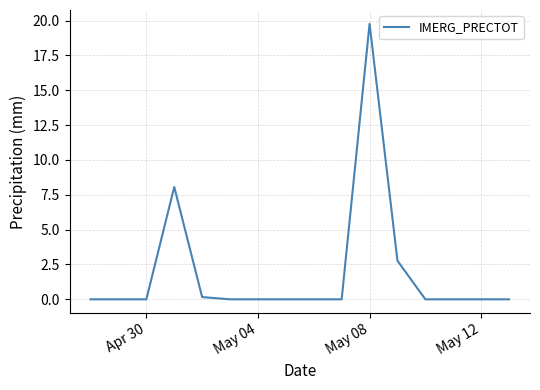

What is the difference between the maximum and minimum values?

19.8